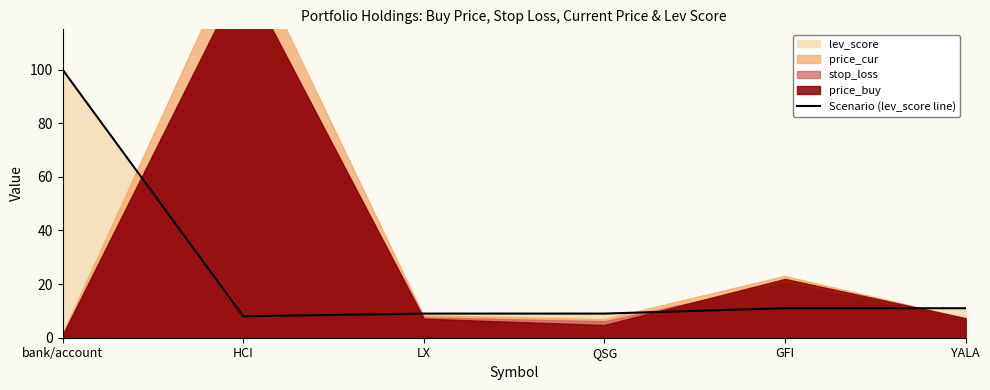

Reading right to left, list all the values displayed in this chart.

YALA=11	GFI=11	QSG=9	LX=9	HCI=8	bank/account=100